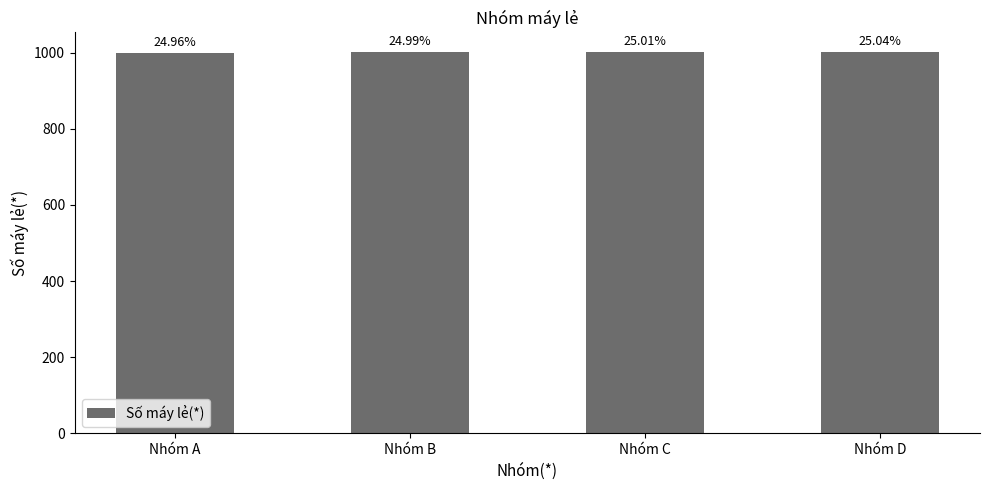

Are the bars horizontal?

No